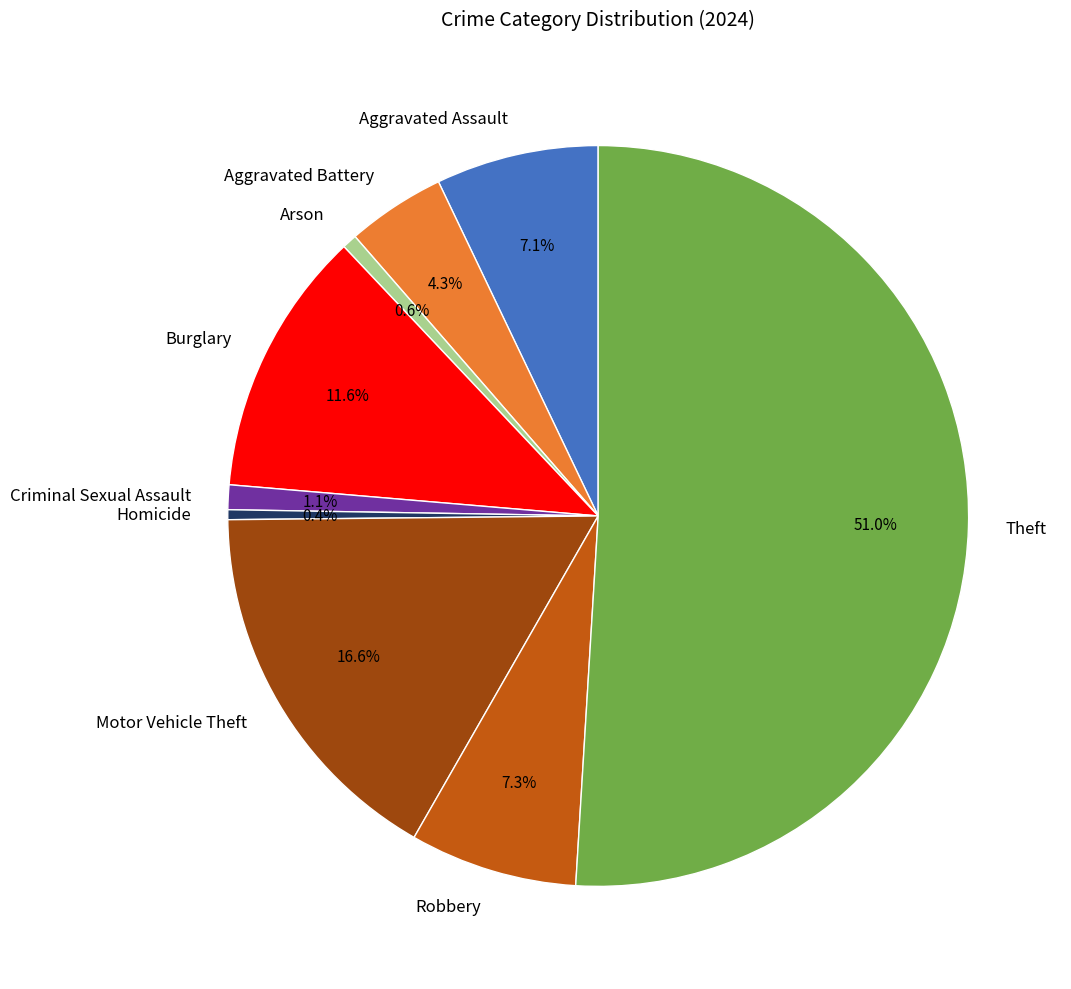

To the nearest percent, what portion does Theft represent?

51%